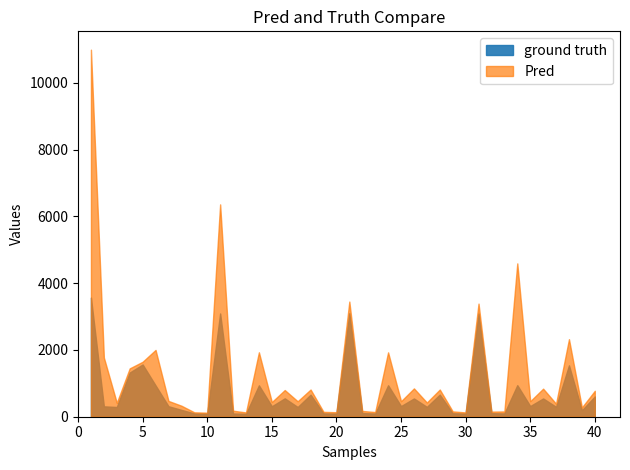

Does the chart have visible grid lines?

No